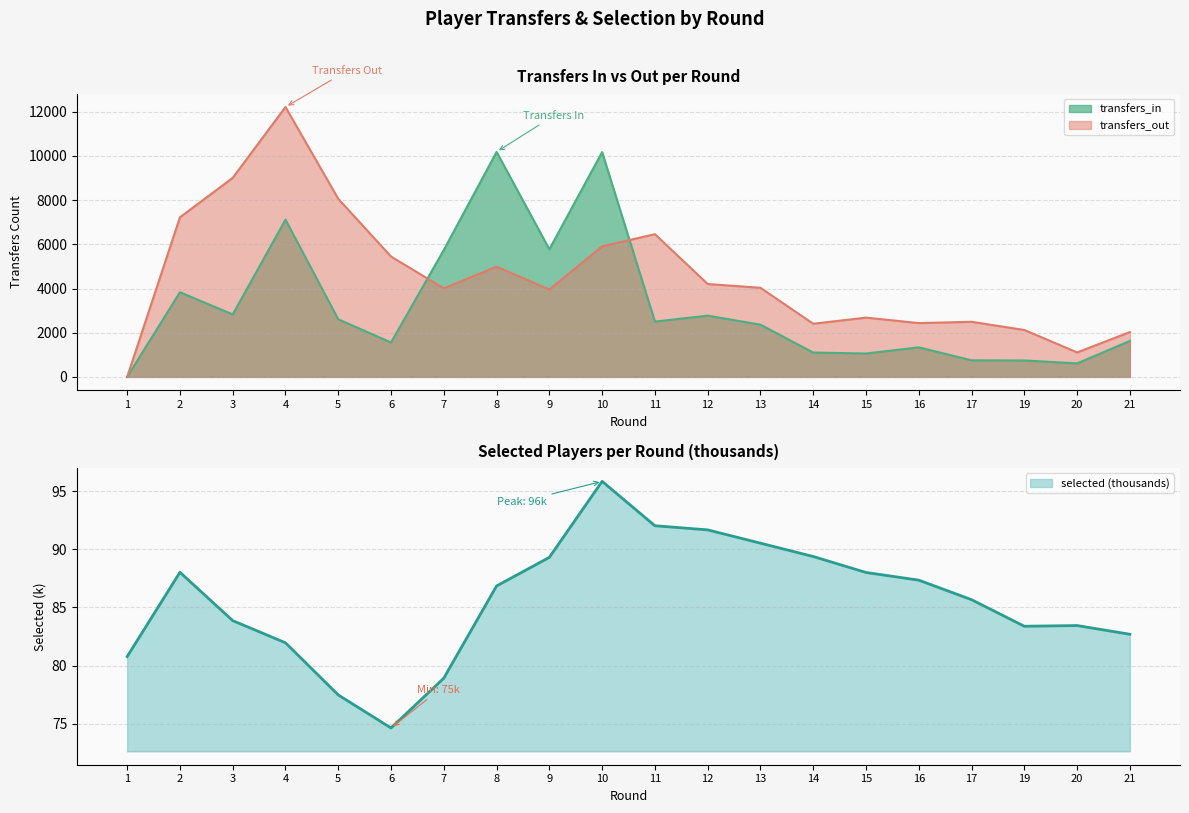

The value of transfers_out at 10 is 5910.0. True or false?

True